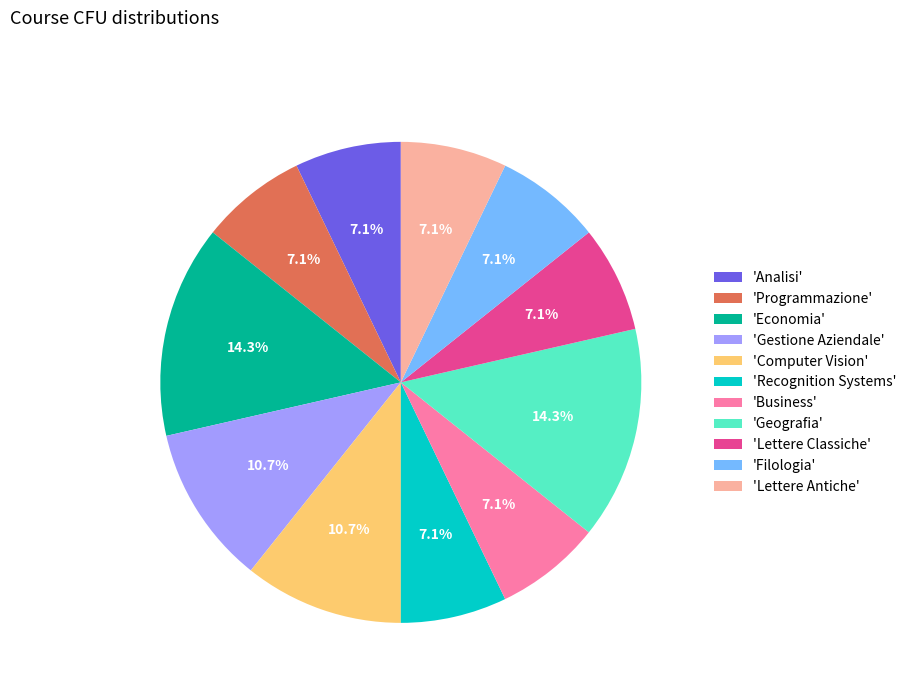

What is the ratio of the value at 'Geografia' to the value at 'Recognition Systems'?

2.0